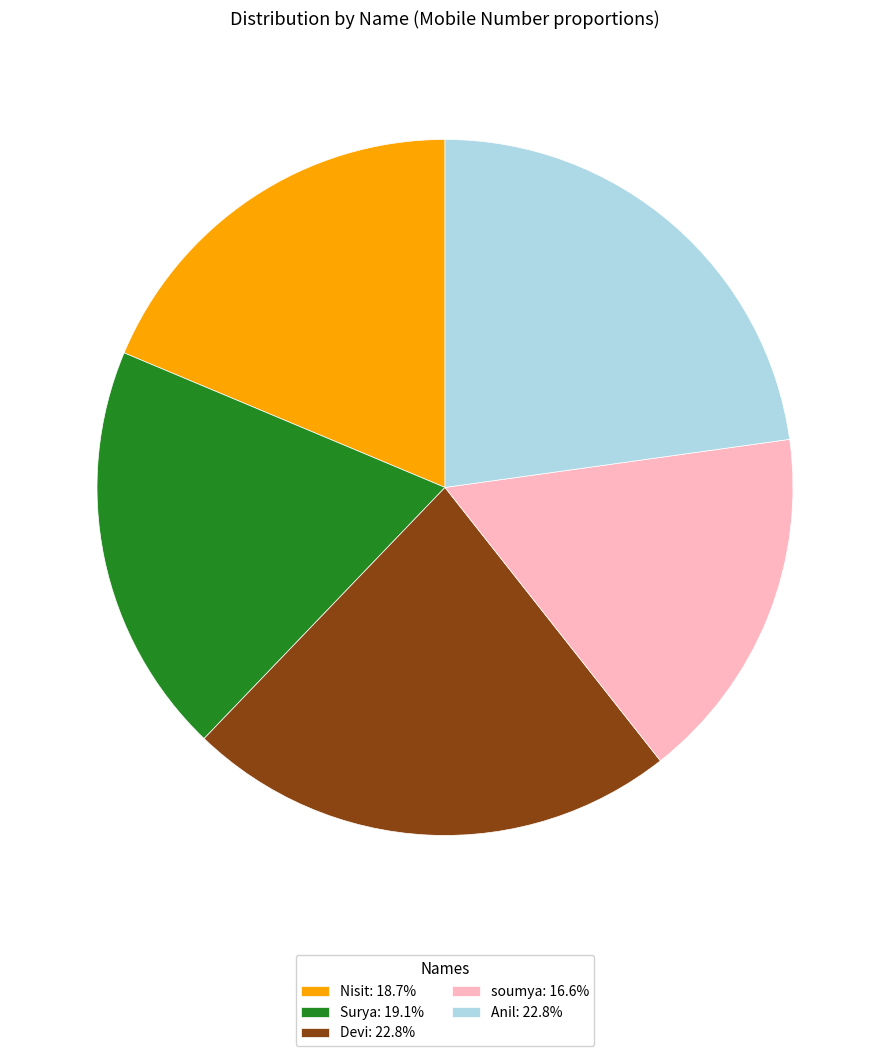

Which category has the smallest portion of the pie?

soumya